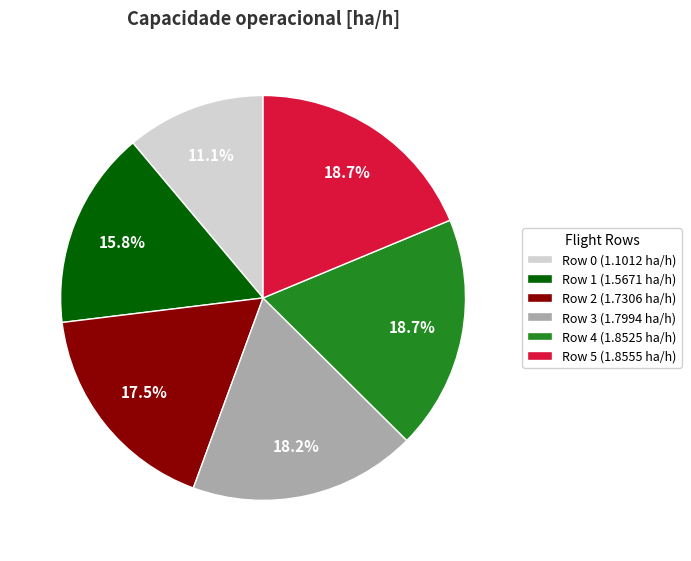

Does any single category account for the majority?

No